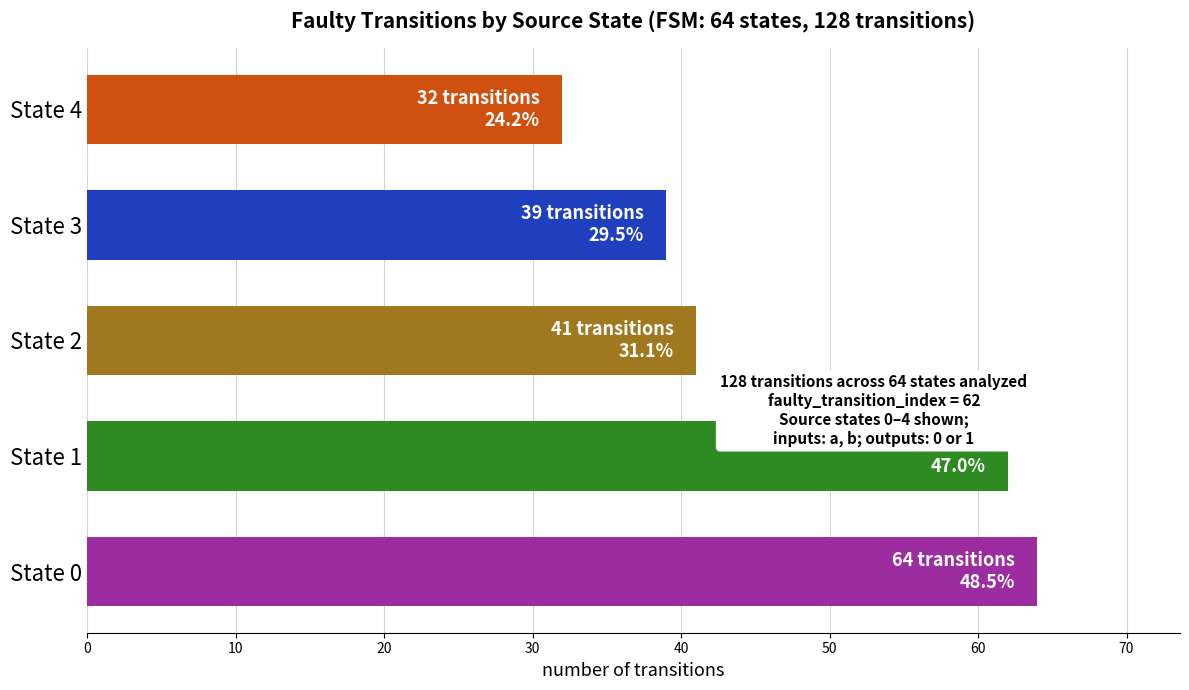

List the labels in order of value, largest first.

State 0, State 1, State 2, State 3, State 4